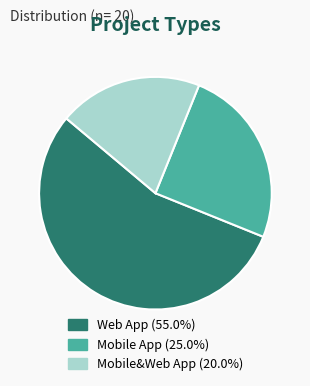

Rank the categories by value from lowest to highest.

Mobile&Web App, Mobile App, Web App